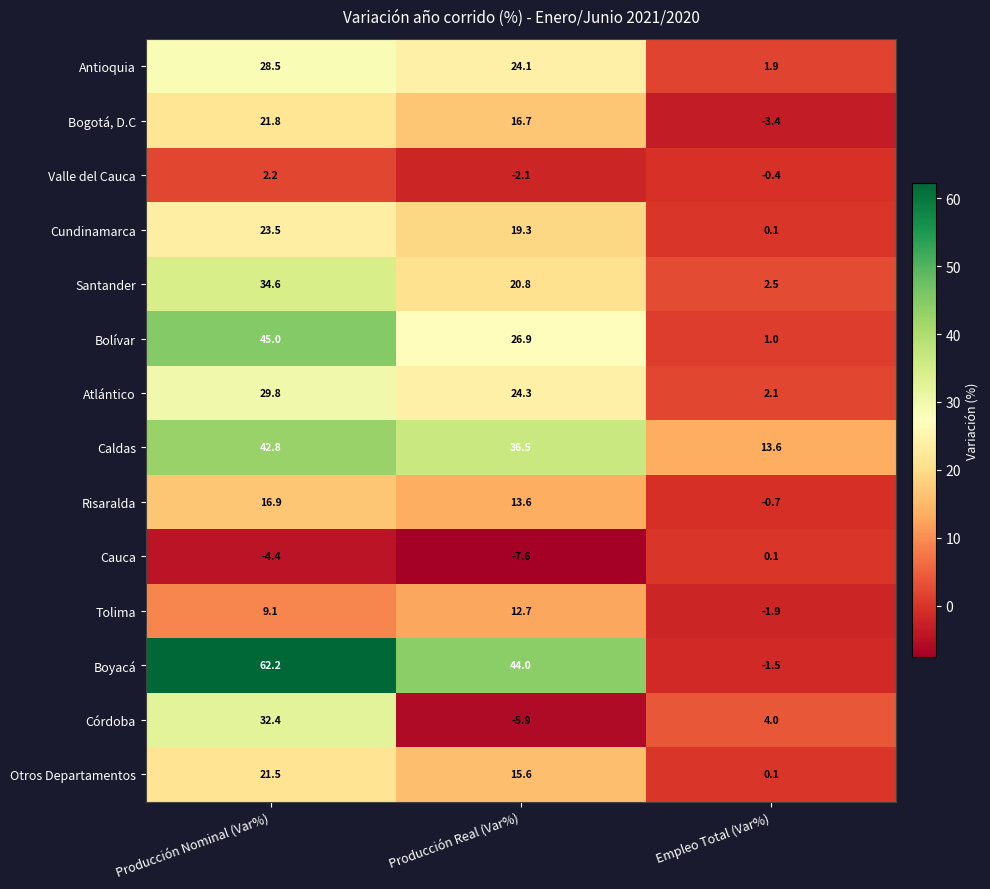

How many series are shown in this chart?

14